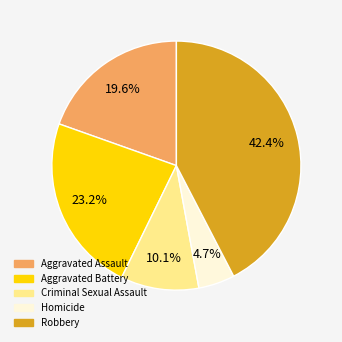

Between Criminal Sexual Assault and Aggravated Assault, which is larger?

Aggravated Assault